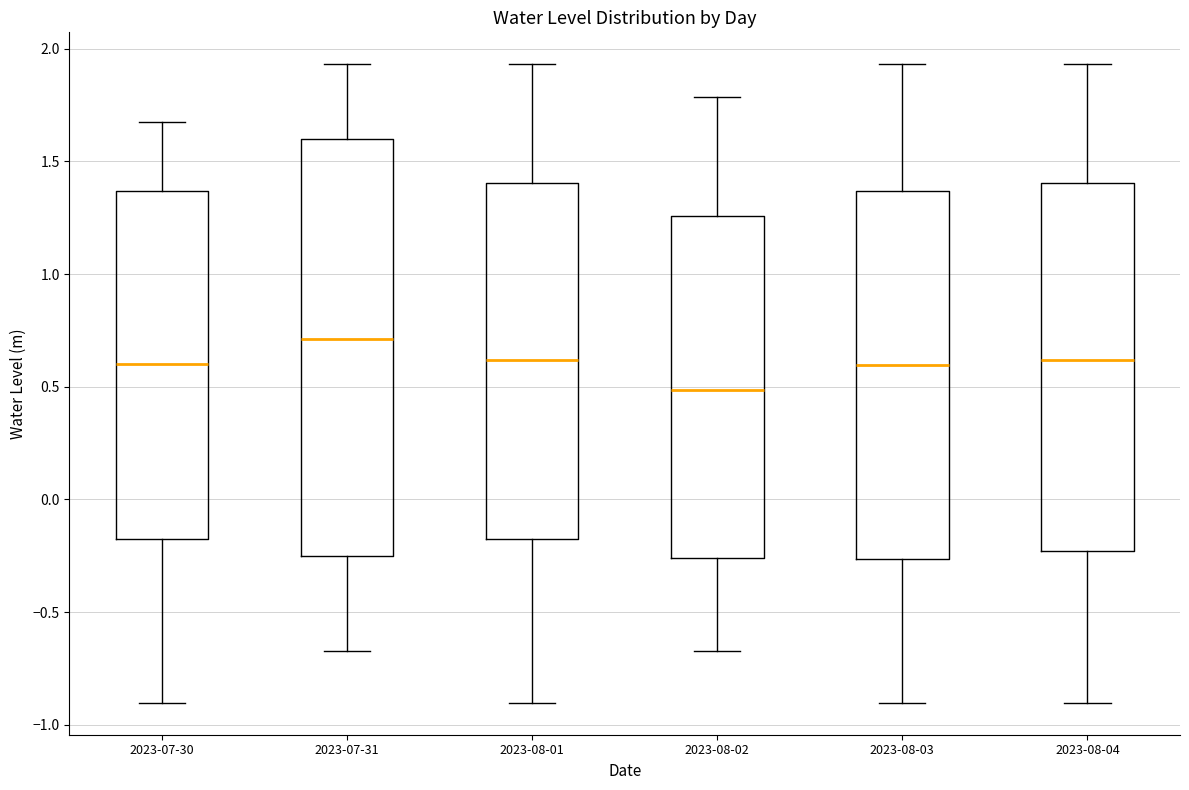

Where does the median line of the box for 2023-07-30 sit on the y-axis? The values are not printed on the chart, so give them approximately, as read against the axis.

0.60